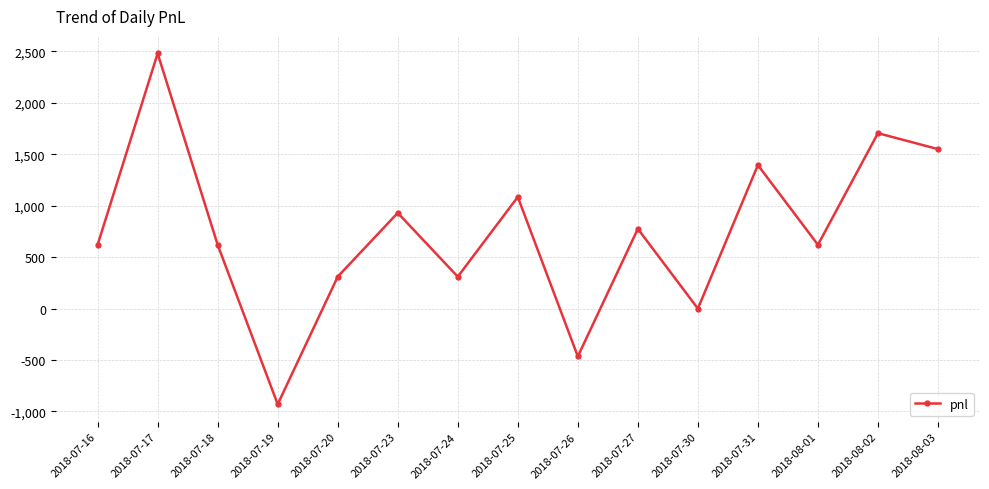

Count the number of categories in the chart.

15